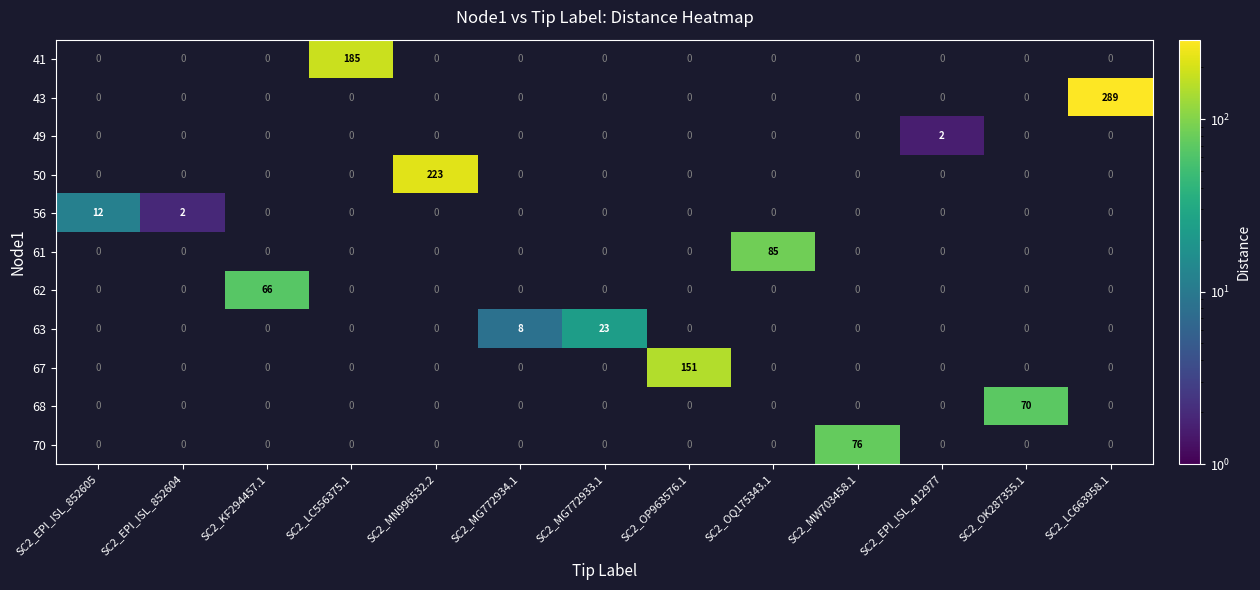

The value of 56 at SC2_EPI_ISL_852605 is 12. True or false?

True